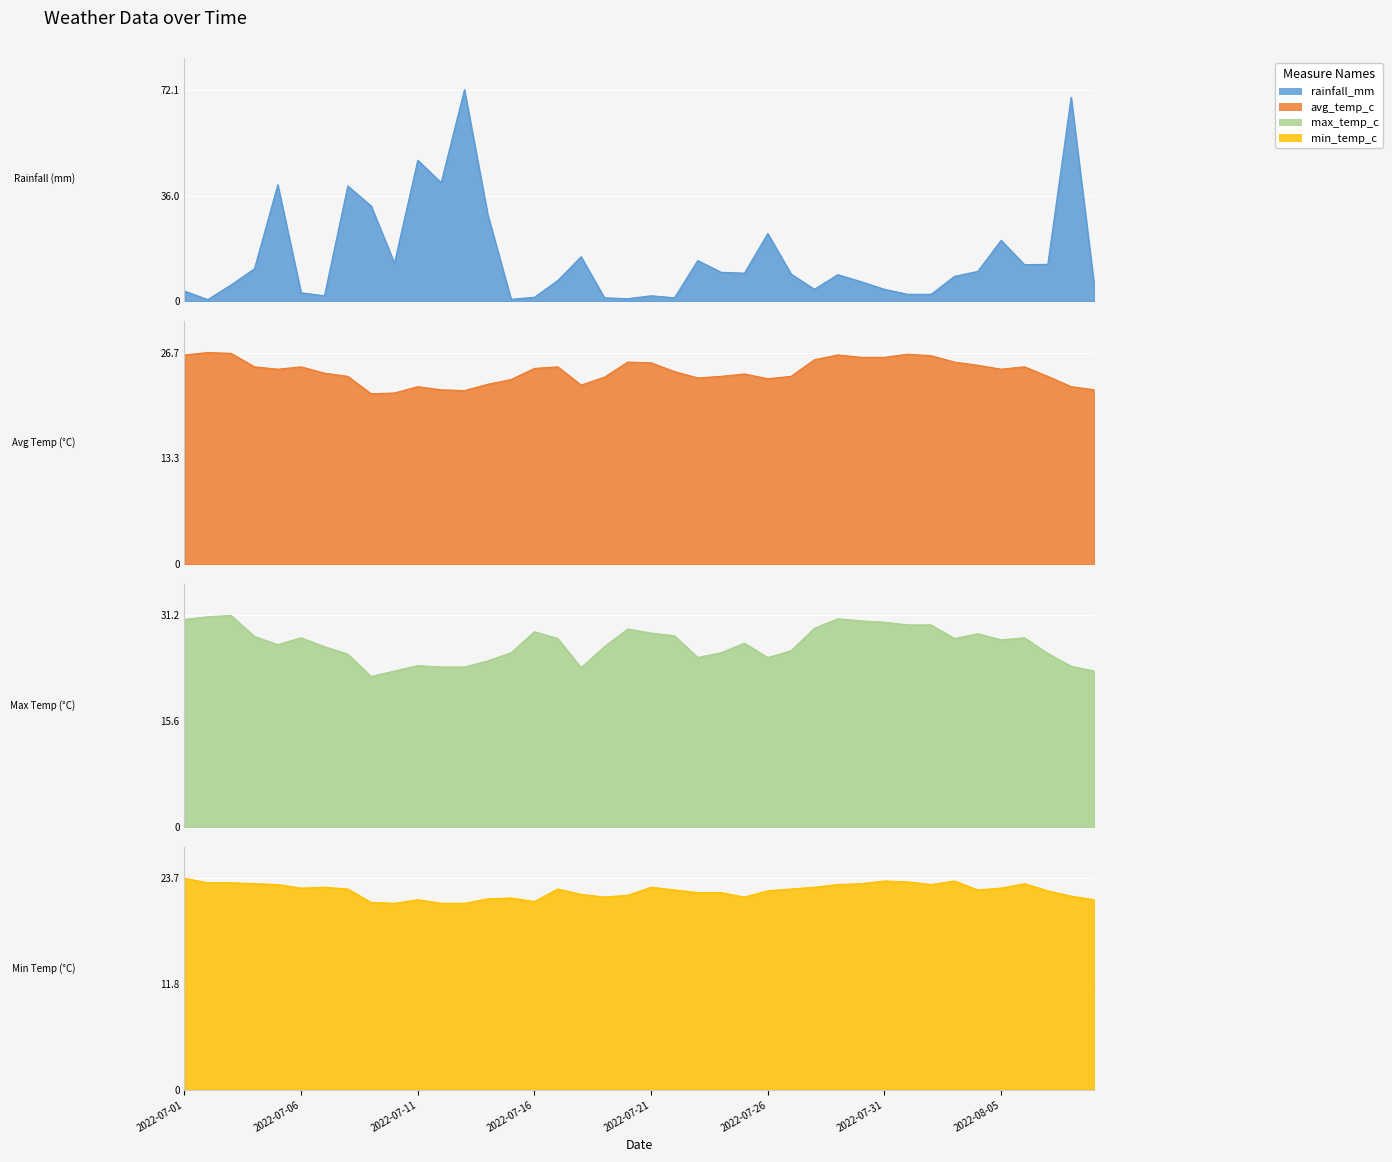

What is the minimum value for min_temp_c?

20.9